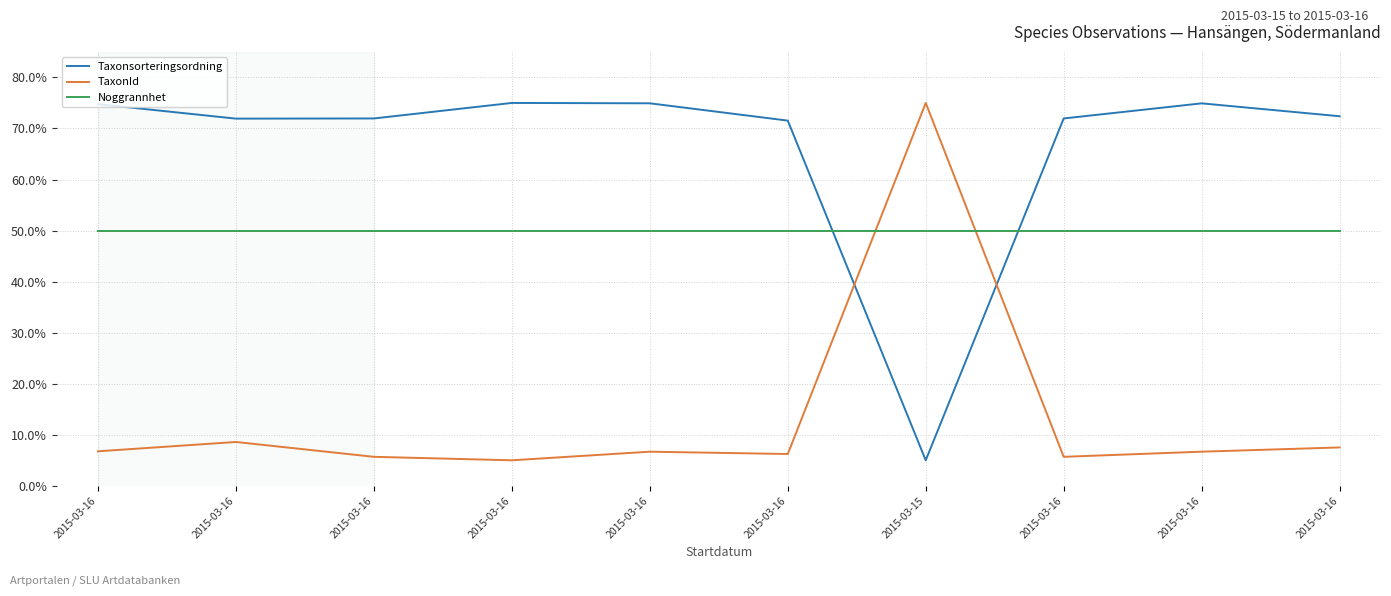

What is the total value across all series at 2015-03-16?

131.5